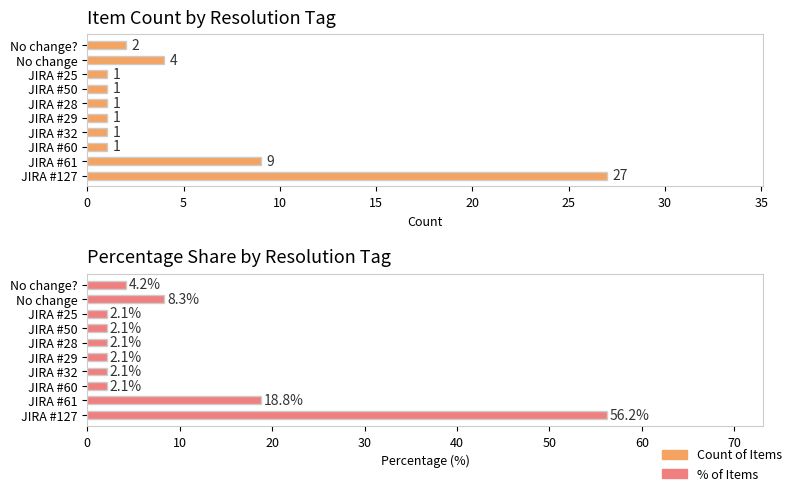

The value of Count of Items at JIRA #29 is 1.4. True or false?

False